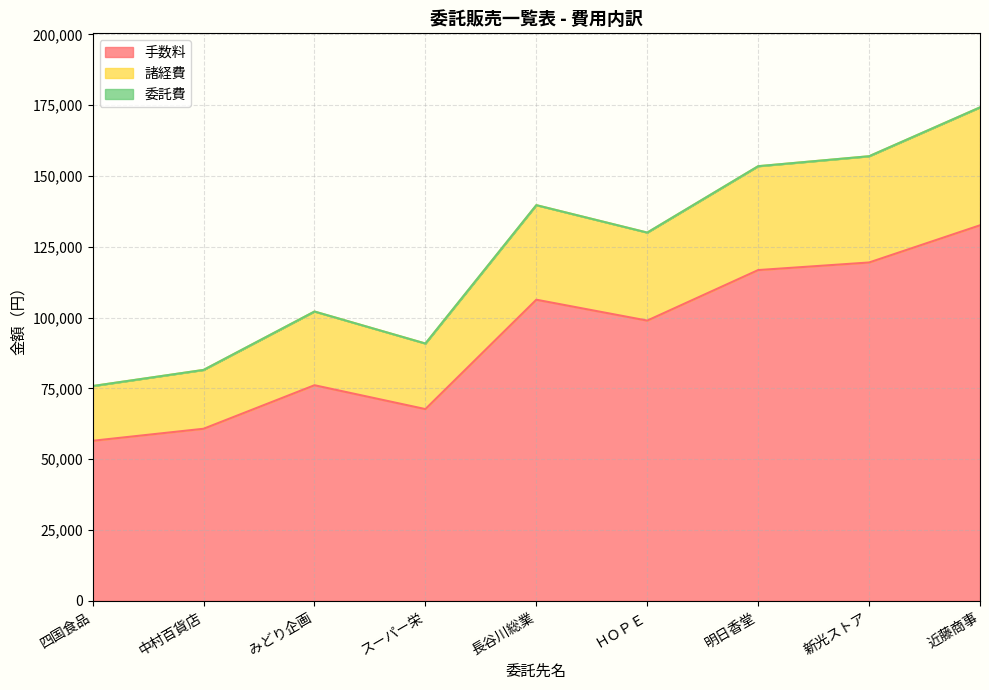

How many interior local peaks does the 諸経費 series have?

2